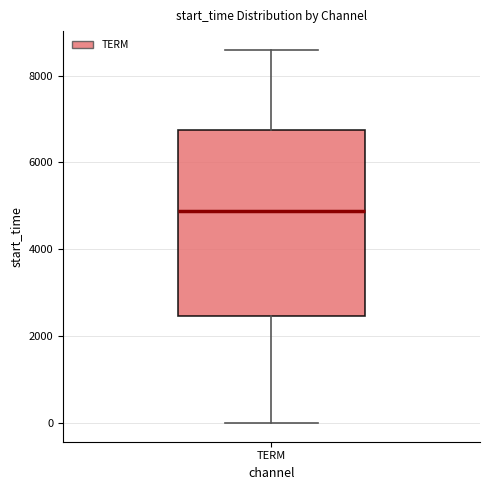

Transcribe this box plot: give where the median line is, the range the box spans, and where the two whiskers end, as read against the y-axis. The values are not printed on the chart, so give them approximately, as read against the axis.

median 4800, box 2400 to 6800, whiskers 0 to 8600